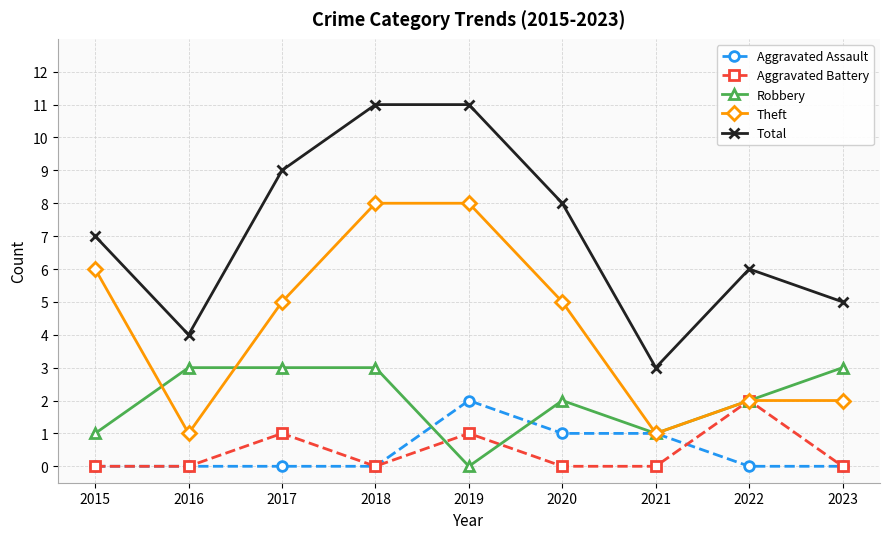

True or false: Aggravated Assault and Total intersect in this chart.

False